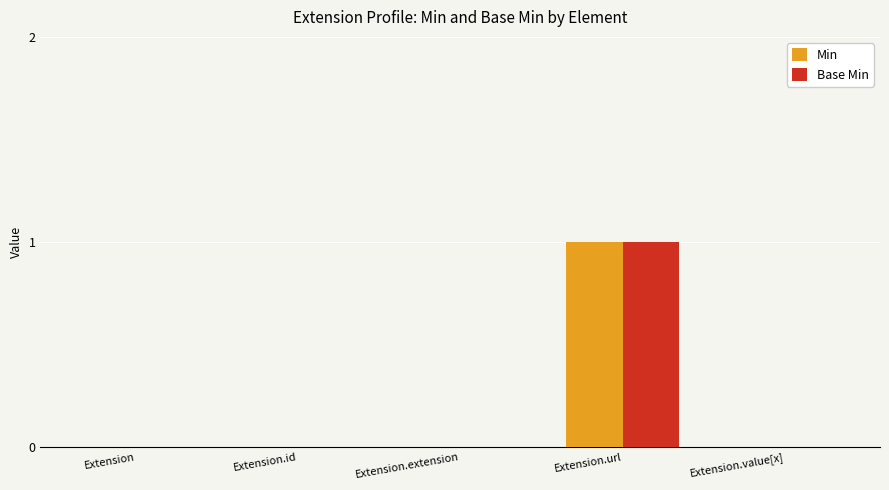

Is it true that Base Min equals 0 at Extension?

True